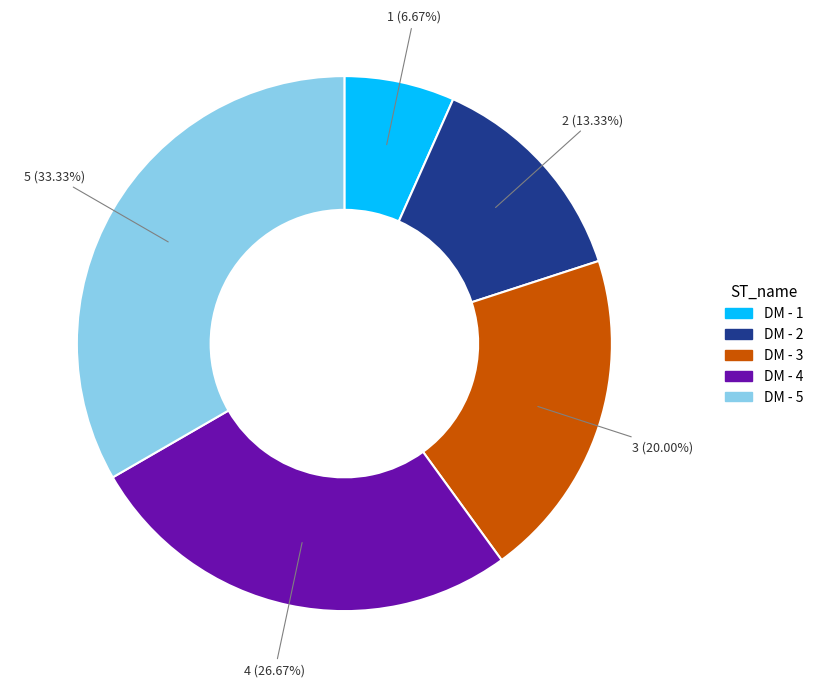

Do DM - 5 and DM - 4 together represent more than half of the pie?

Yes